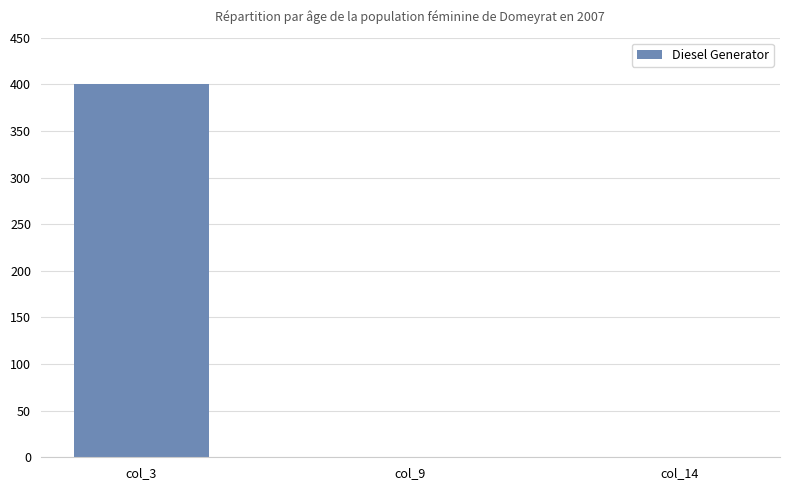

What is the change in value from col_3 to col_14?

-400